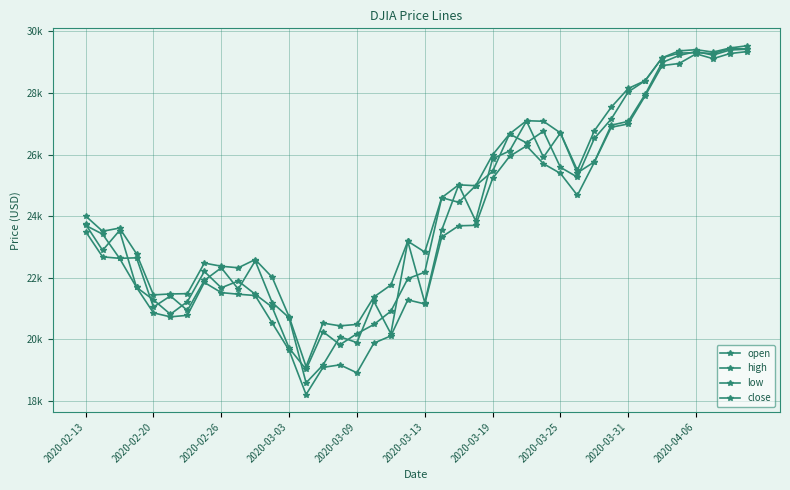

What is the maximum value shown in the chart?

29535.4